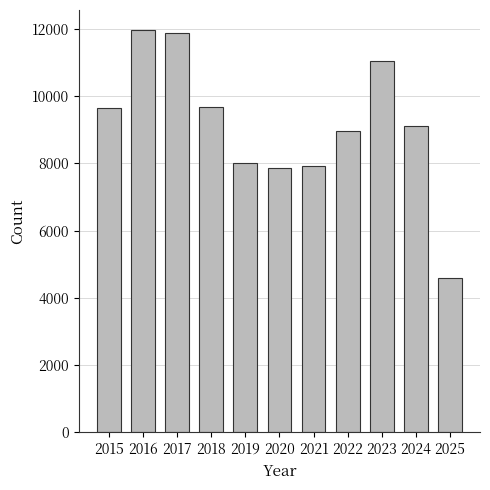

The chart shows a value of 11881 at 2017. True or false?

True